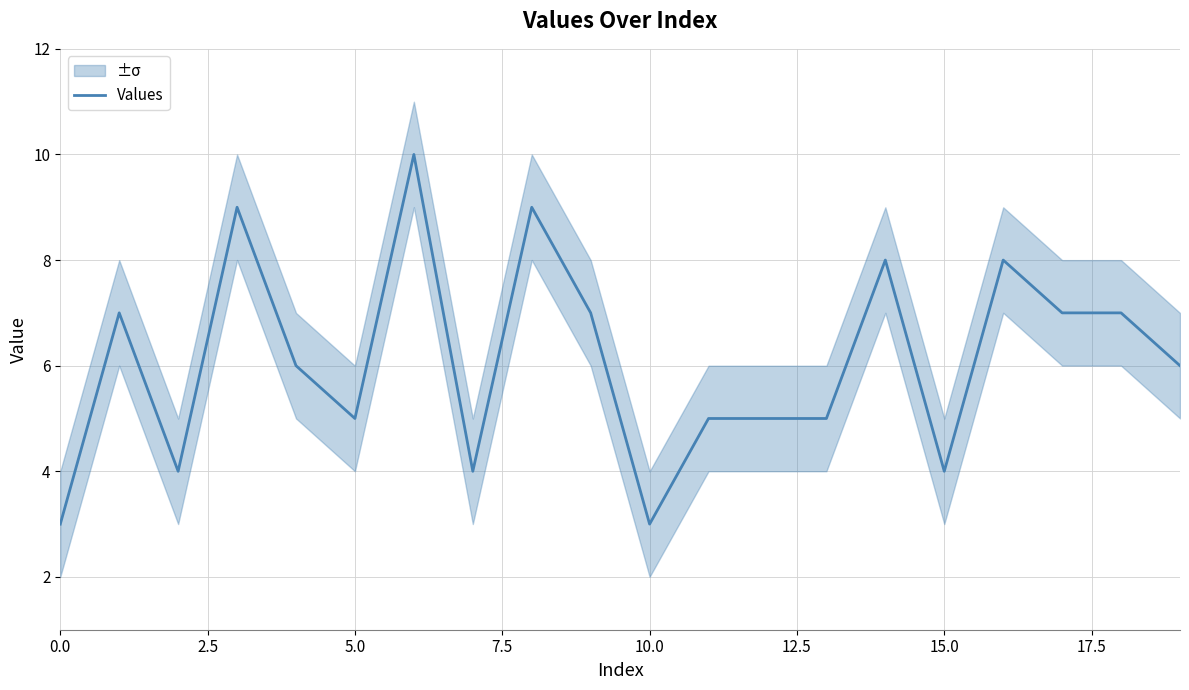

What is the highest value of the Values series?

10